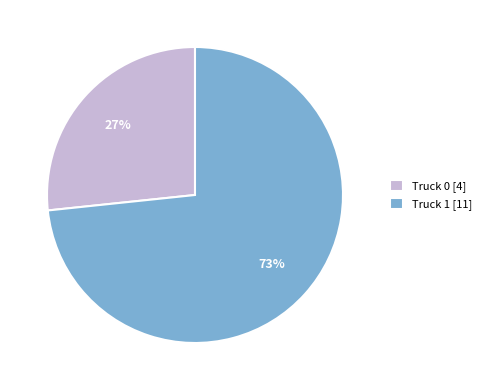

To the nearest percent, what portion does Truck 1 represent?

73%